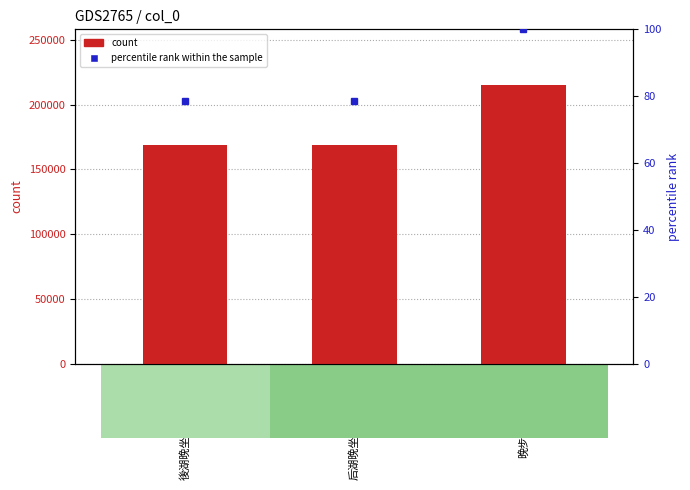

At which category does the chart reach its minimum across all series?

後湖晚坐·水净偏明眼